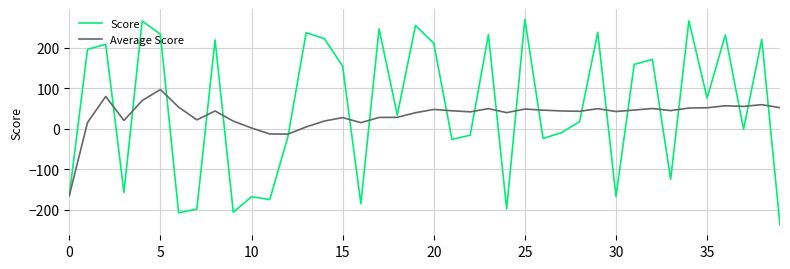

List the series in order of their peak value, highest first.

Score, Average Score